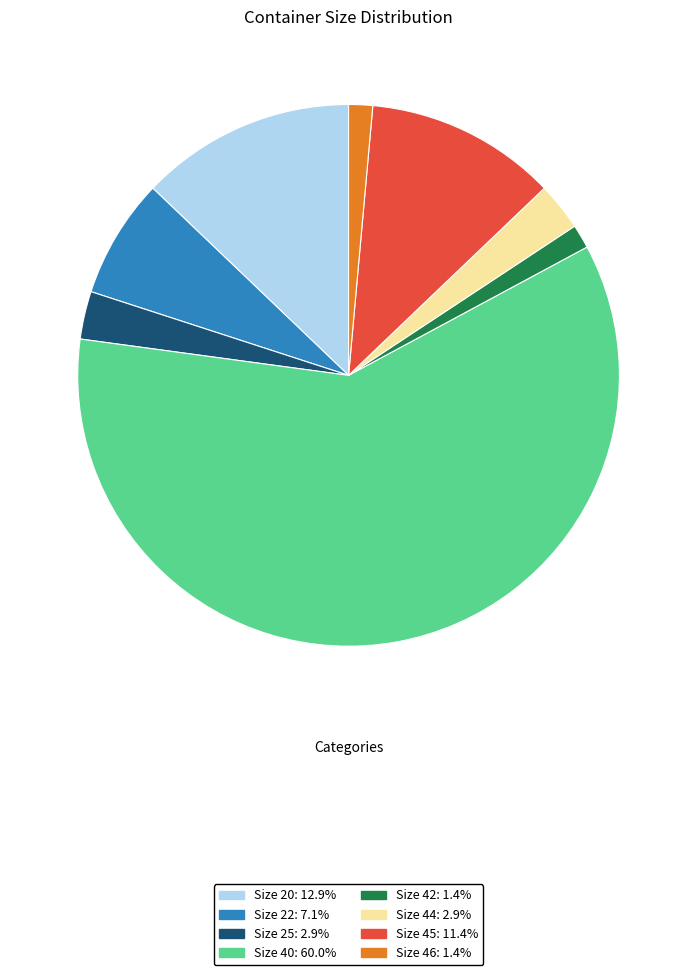

Count the number of slices in the pie.

8